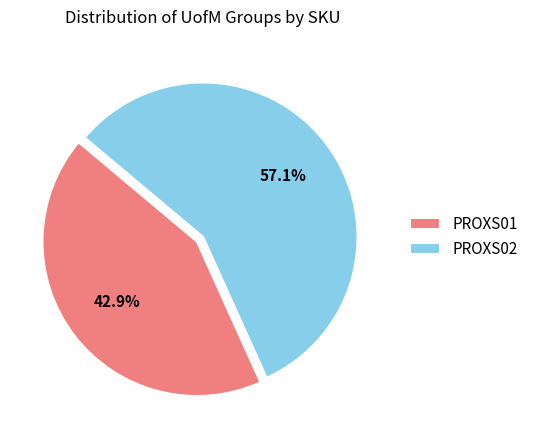

What is the largest slice in the pie chart?

PROXS02